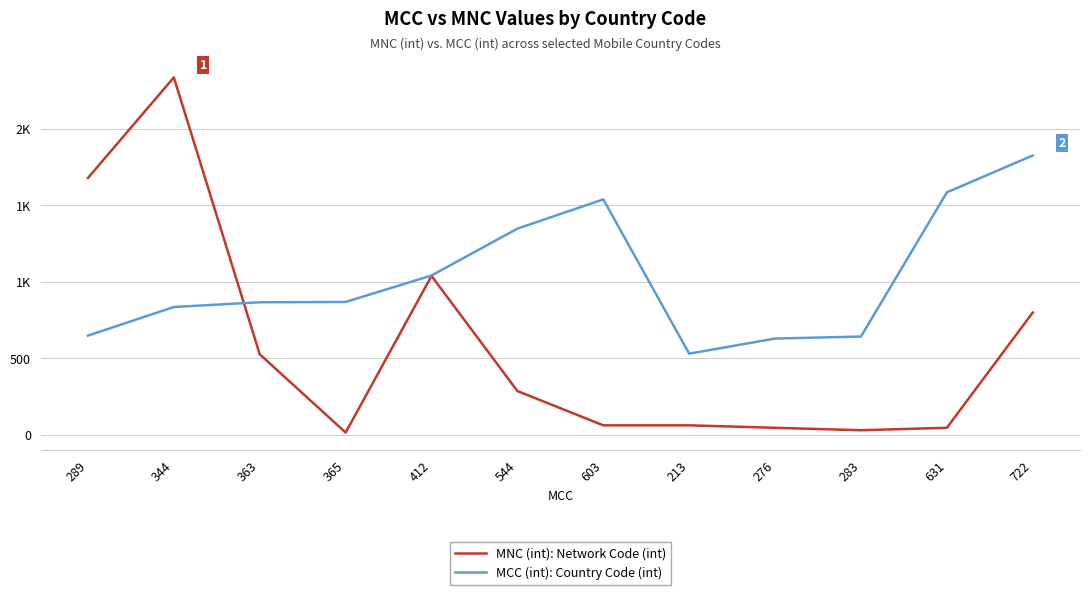

True or false: MCC (int): Country Code (int) and MNC (int): Network Code (int) intersect in this chart.

True